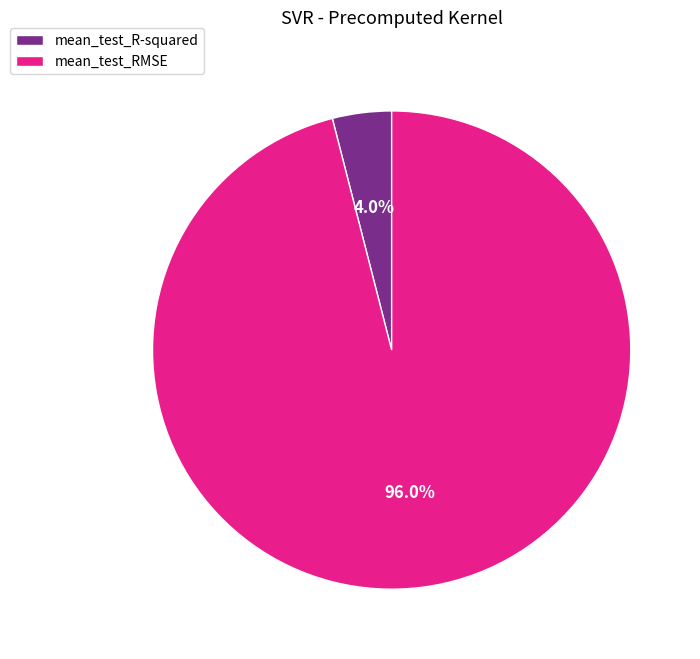

How many segments does this pie chart have?

2